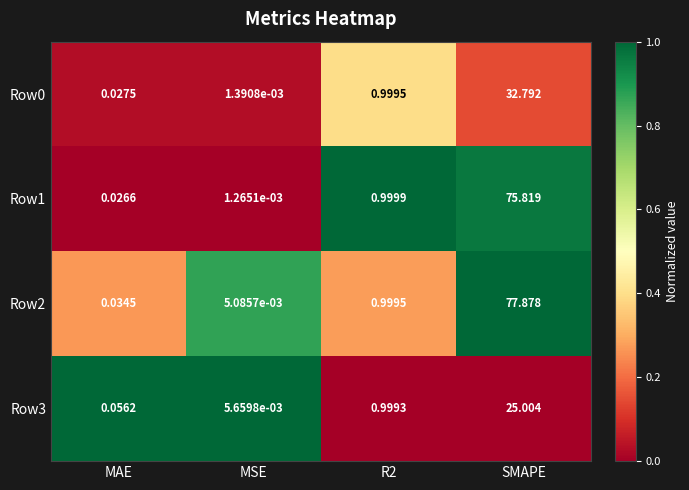

Which series has the largest range (max minus min)?

Row2